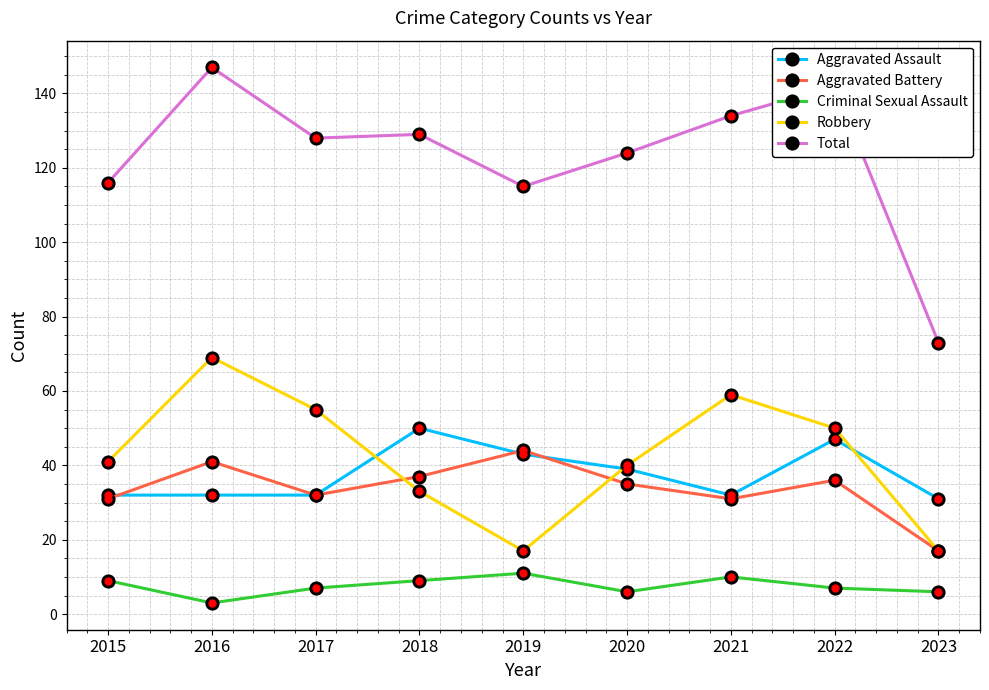

What is the smallest value displayed?

3